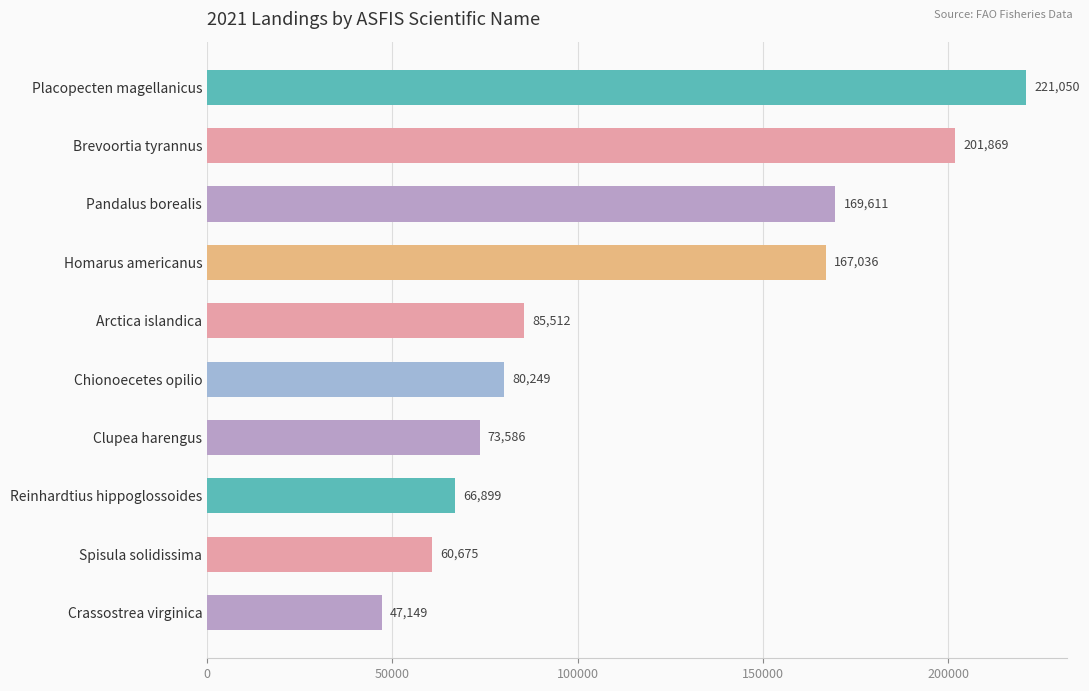

List the labels in order of value, smallest first.

Crassostrea virginica, Spisula solidissima, Reinhardtius hippoglossoides, Clupea harengus, Chionoecetes opilio, Arctica islandica, Homarus americanus, Pandalus borealis, Brevoortia tyrannus, Placopecten magellanicus